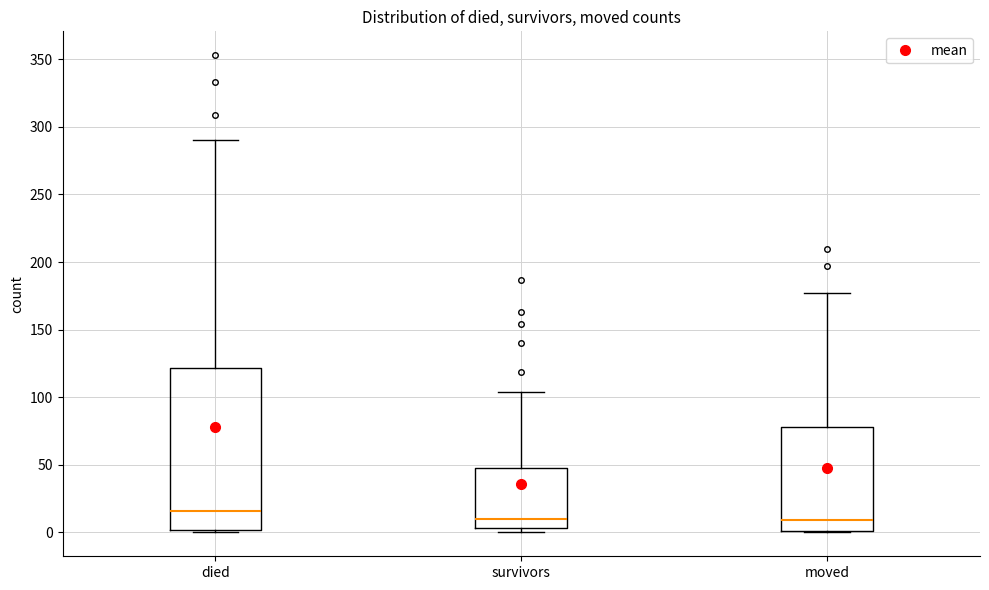

Reading left to right, transcribe this box plot: for each box, give where its median line is, the range the box spans, and where its two whiskers end, as read against the y-axis. The values are not printed on the chart, so give them approximately, as read against the axis.

died: median 15, box 0 to 120, whiskers 0 to 290
survivors: median 10, box 5 to 50, whiskers 0 to 105
moved: median 10, box 0 to 80, whiskers 0 to 175